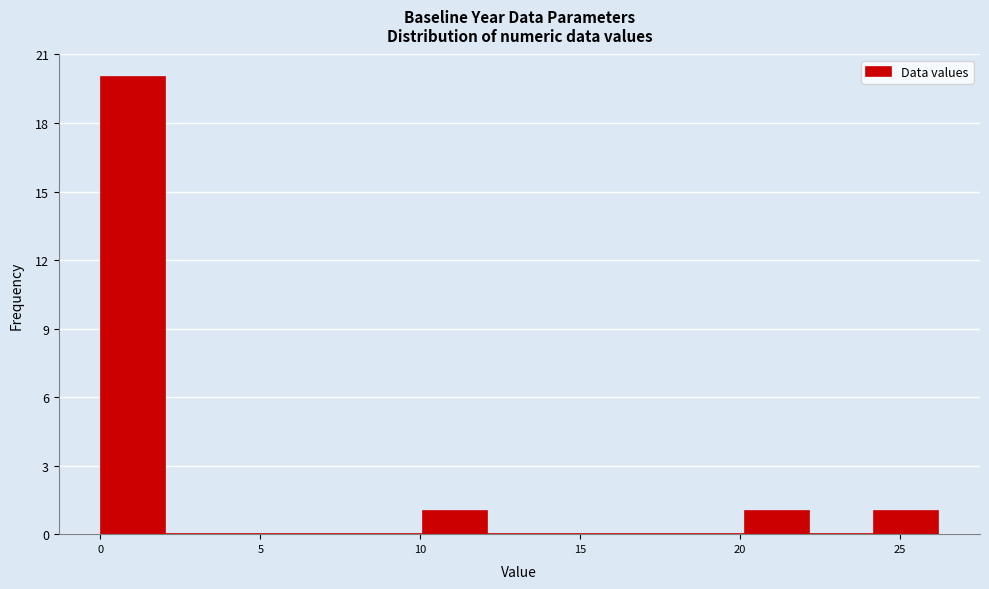

Over which range of the x-axis is the bar tallest?

0 to 2